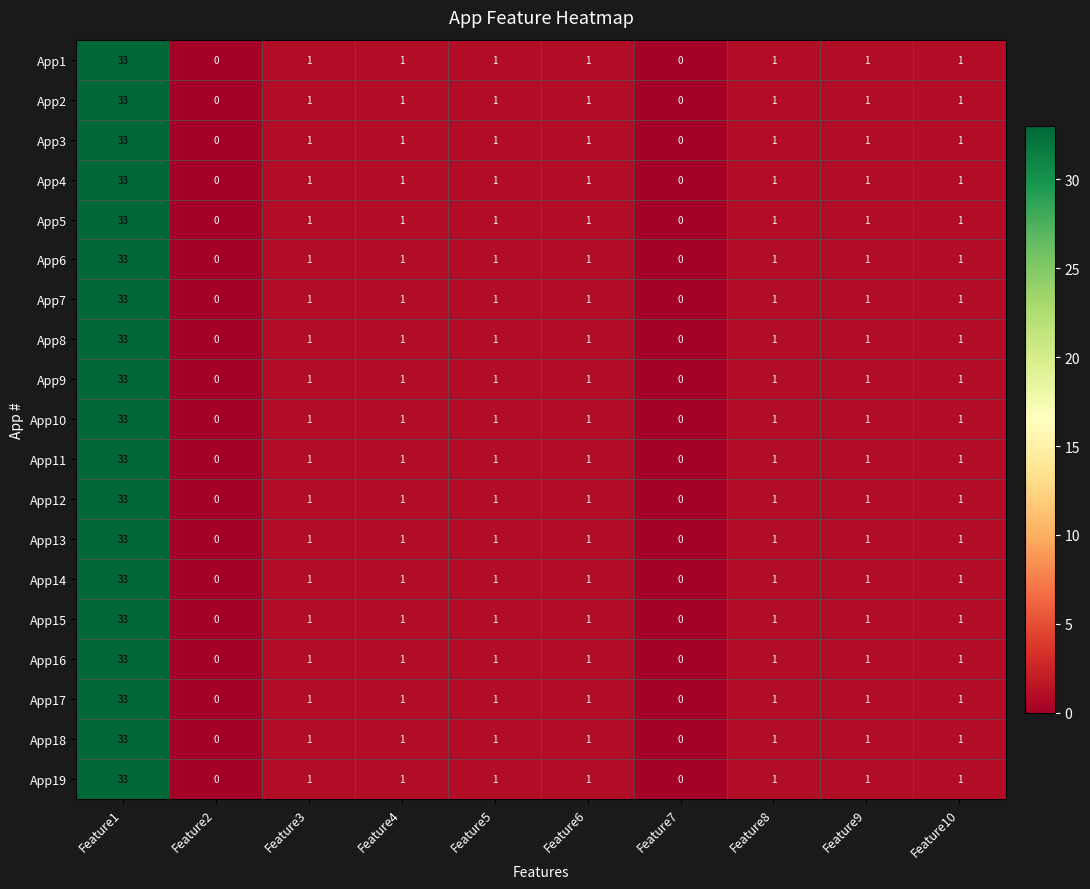

True or false: App19 has a value of 1 at Feature6.

True